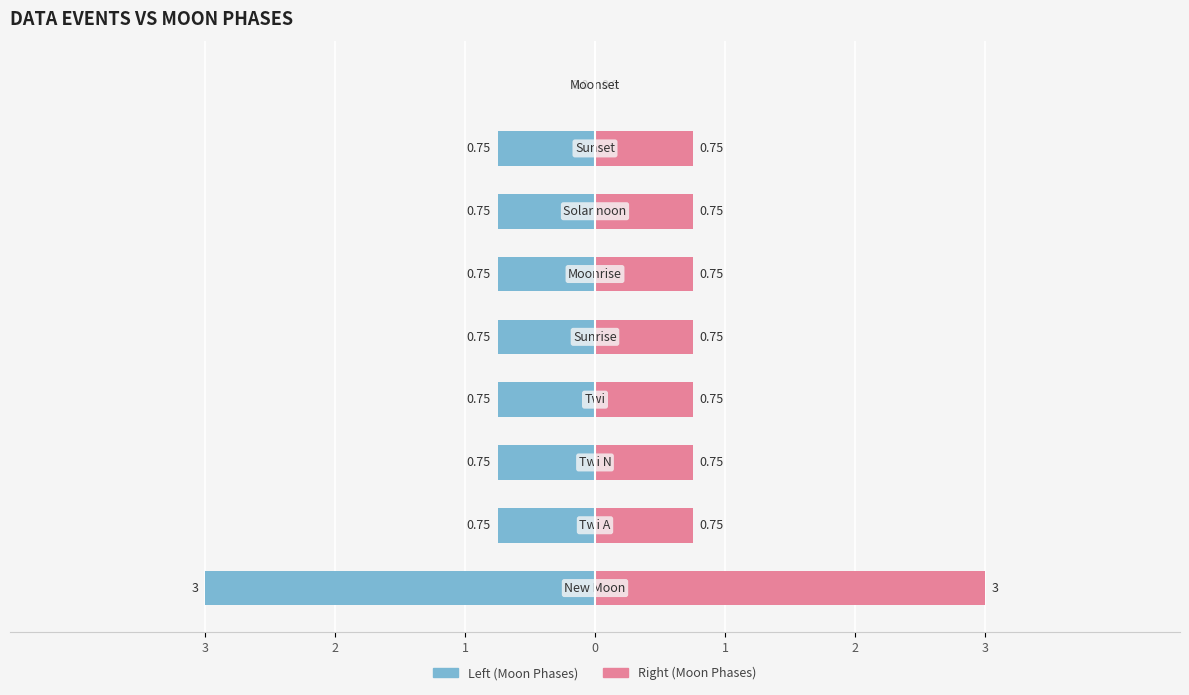

What value does the Right (Moon Phases) series have at 1?

0.8